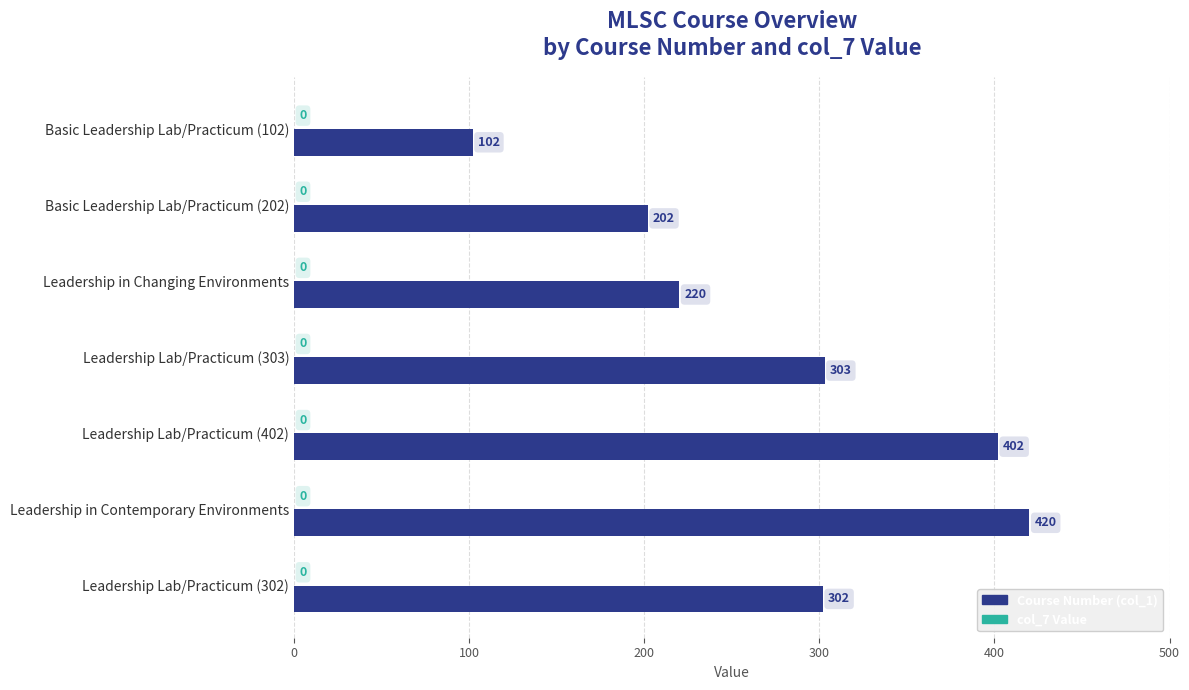

Approximately how many times larger is the value at Basic Leadership Lab/Practicum (102) compared to Leadership Lab/Practicum (303)?

0.3